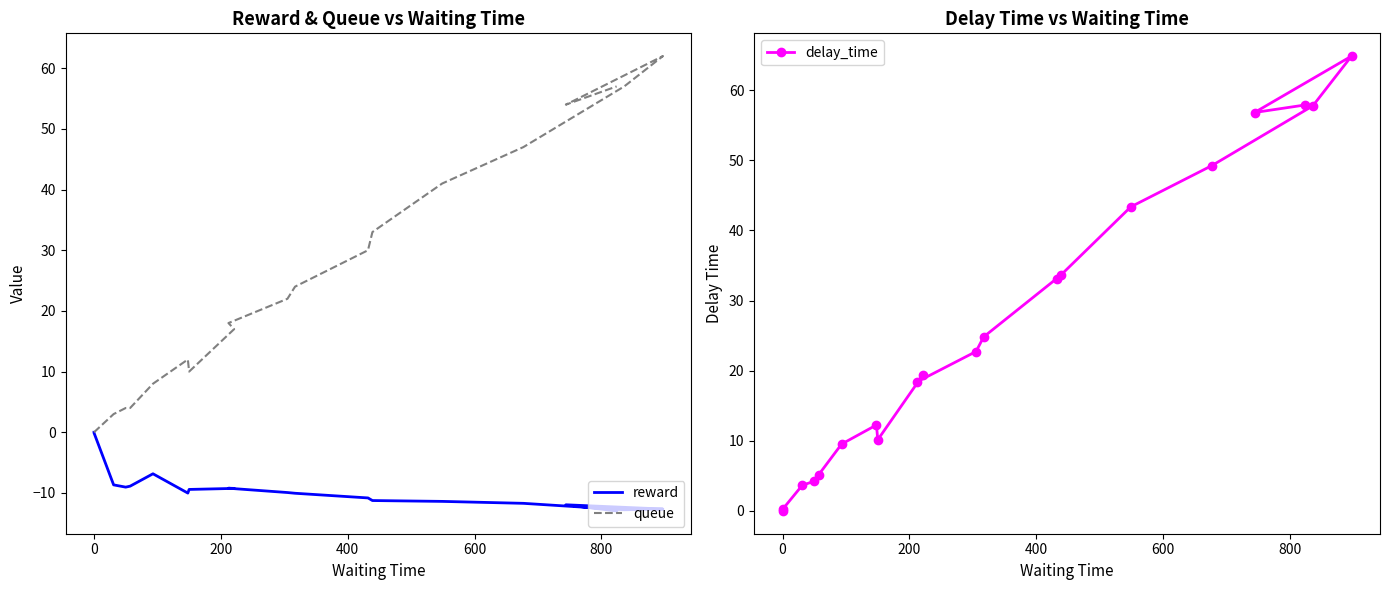

What is the minimum value shown in the chart?

-13.0